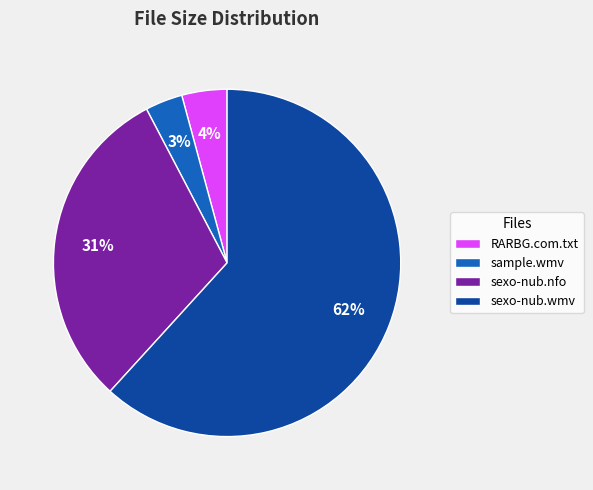

Combined, do sexo-nub.wmv and sexo-nub.nfo account for over 50%?

Yes